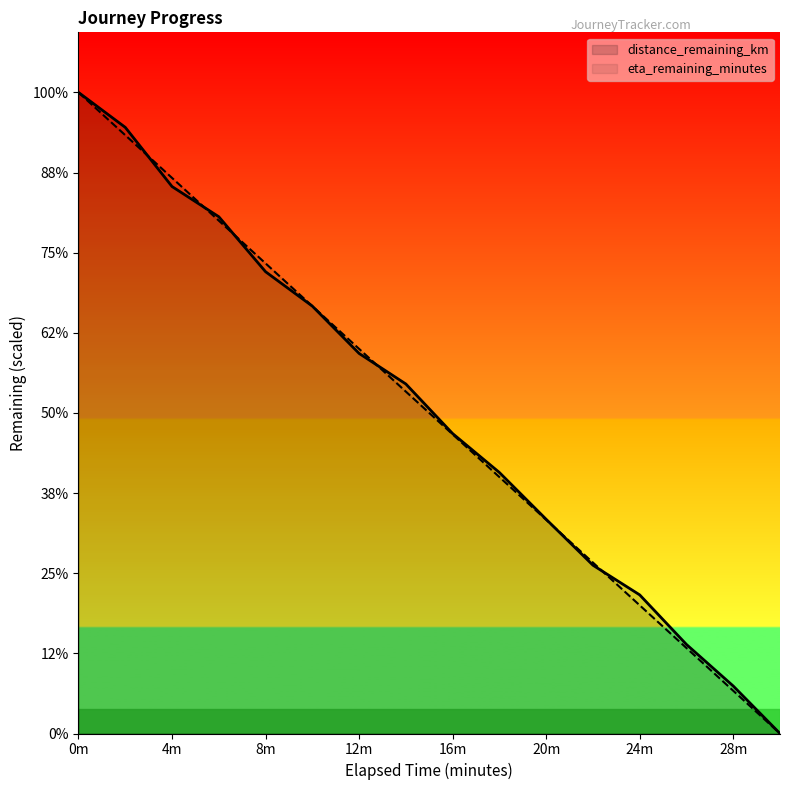

Which series ends up on top after the final intersection of eta_remaining_minutes and distance_remaining_km?

distance_remaining_km